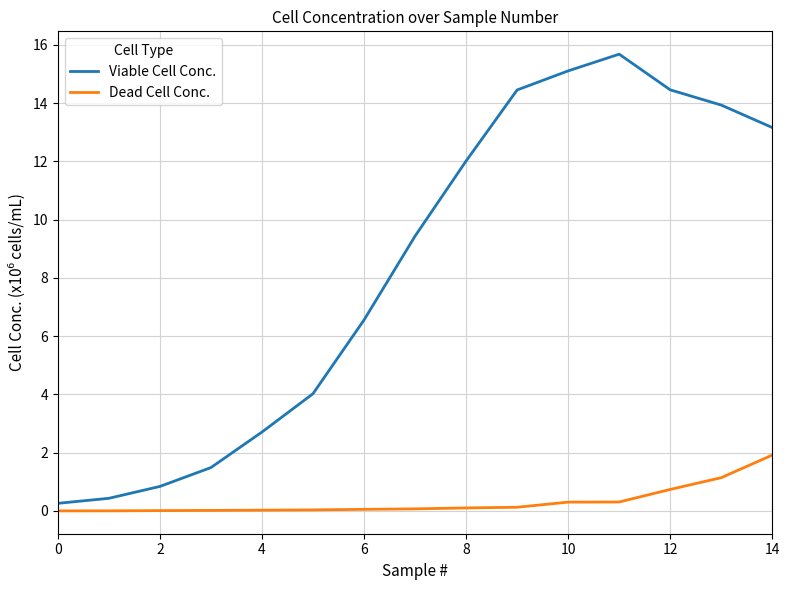

What is the greatest value displayed?

15.7